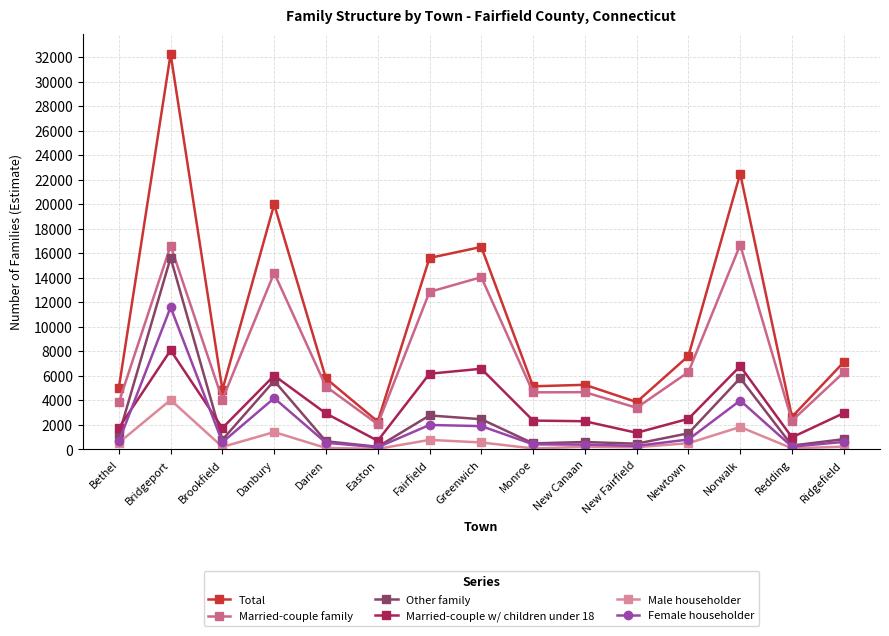

What is the label of the 3rd point from the left?

Brookfield